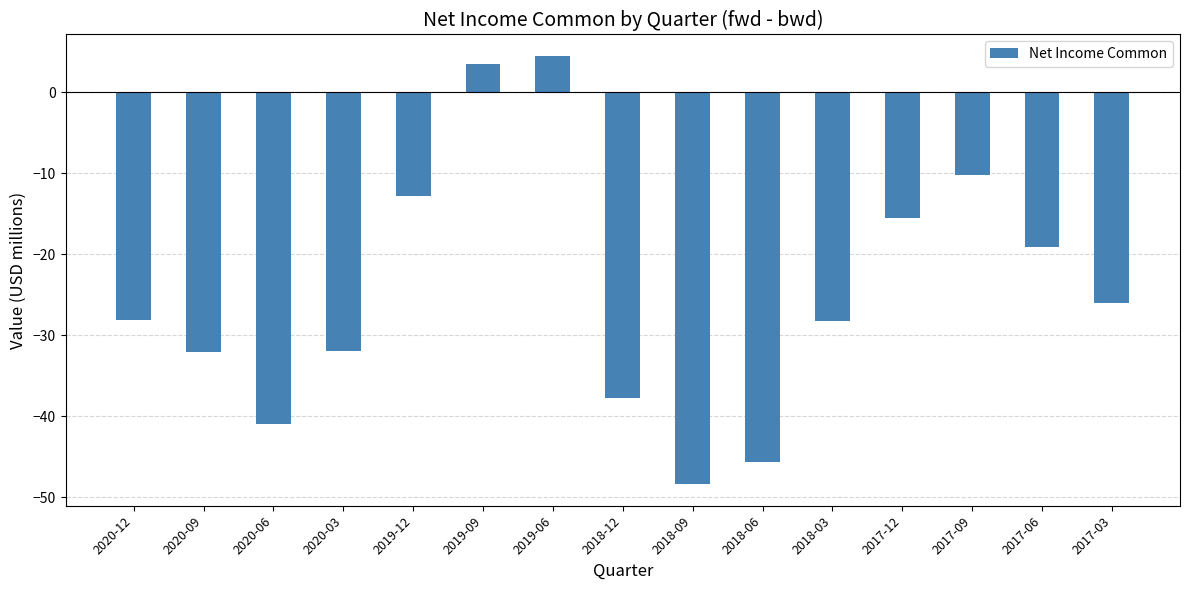

Between 2017-12 and 2017-06, which is larger?

2017-12